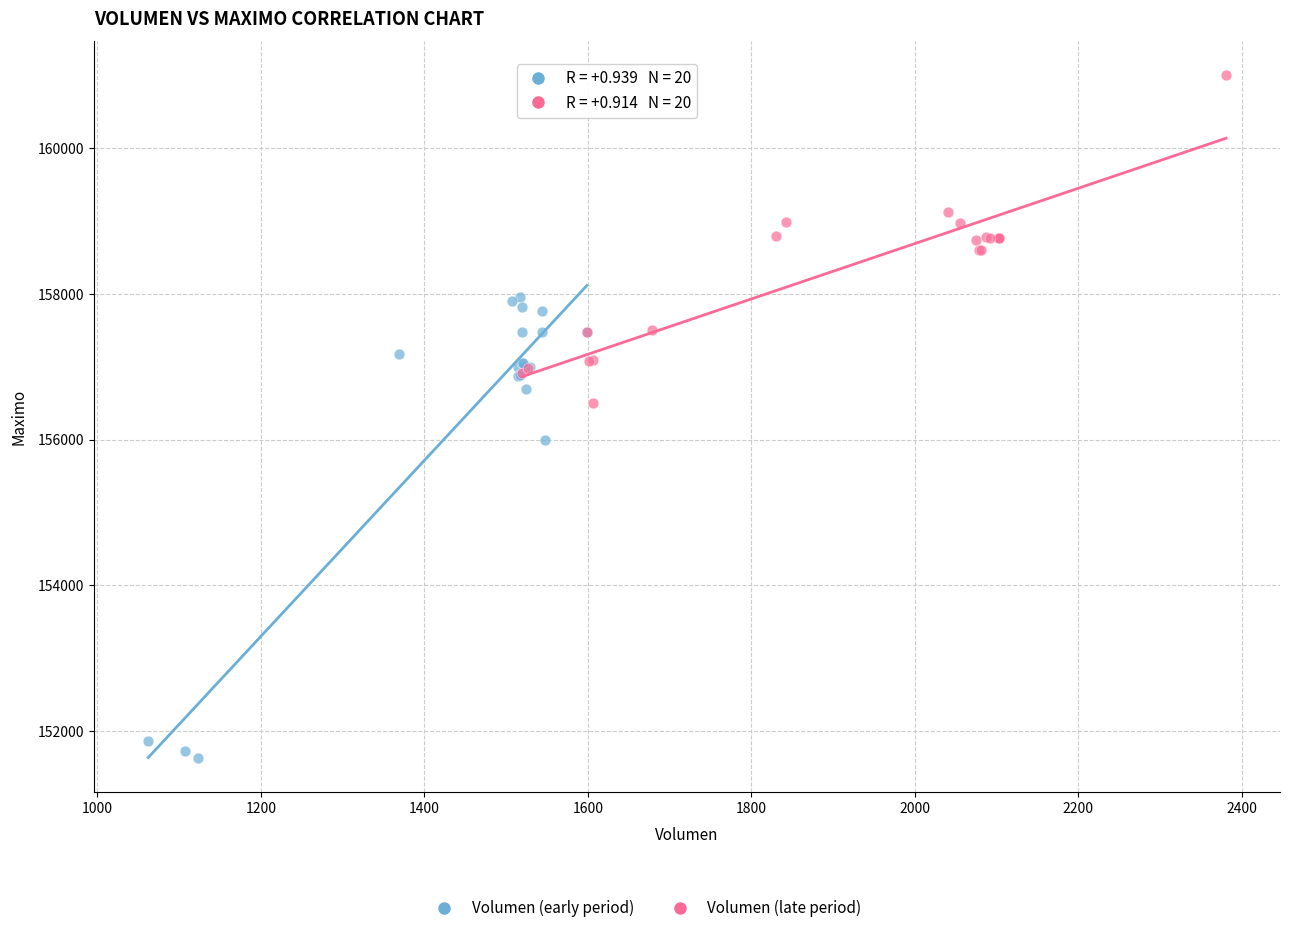

Which series has the widest spread of Y values?

Volumen (early period)